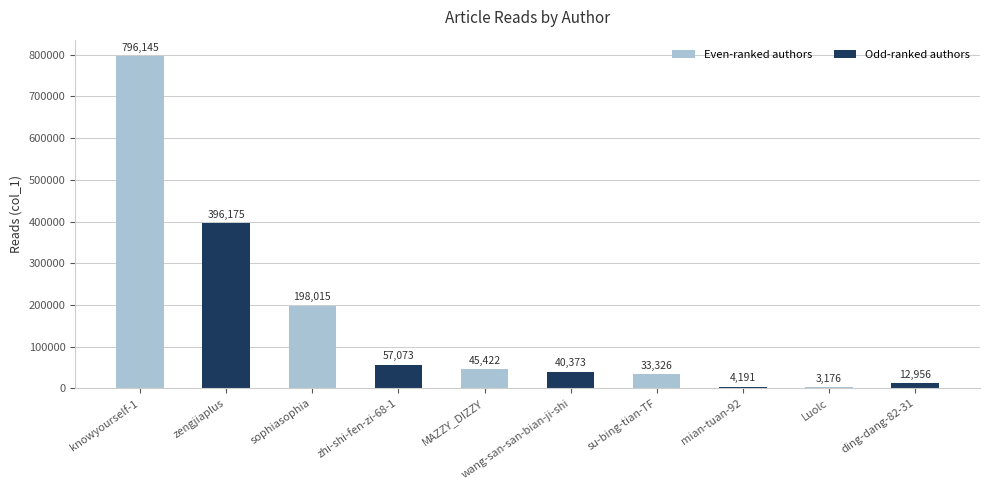

The chart shows a value of 12956 at ding-dang-82-31. True or false?

True